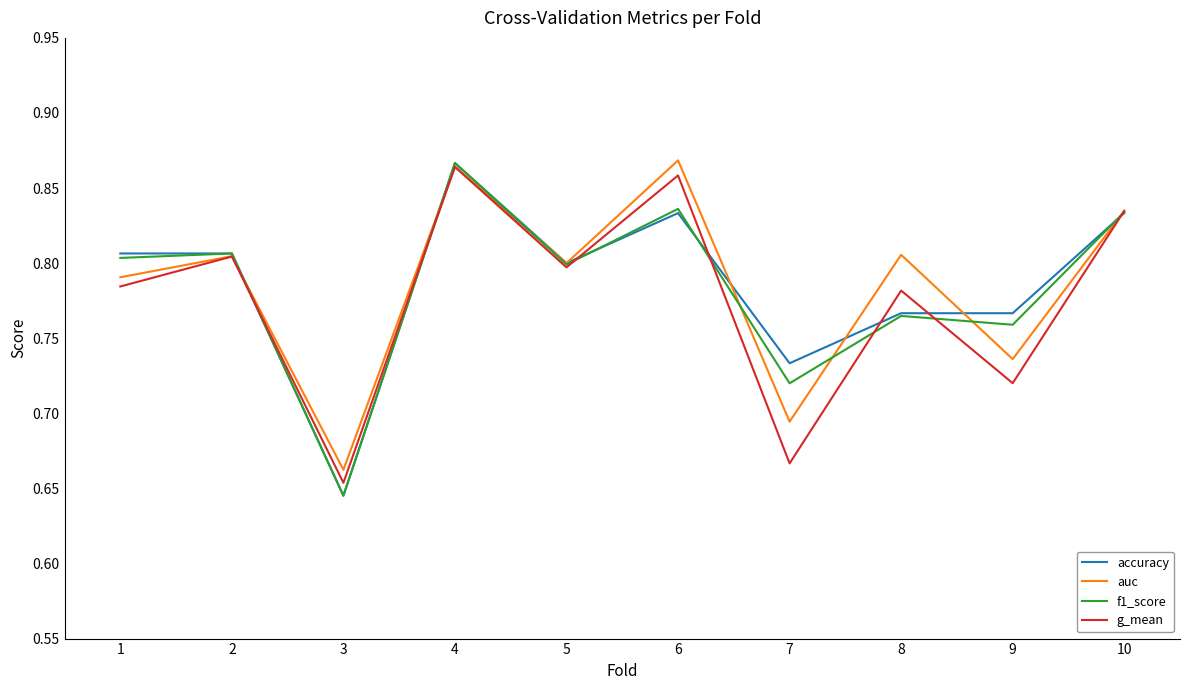

At which category does the chart reach its minimum across all series?

3